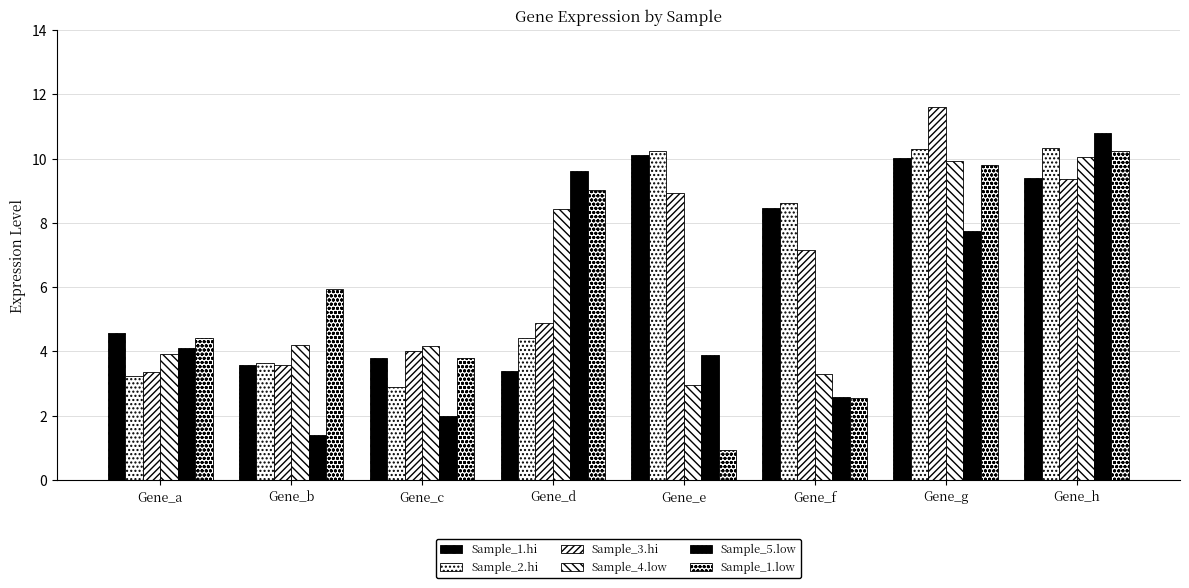

What value does the Sample_4.low series have at Gene_c?

4.2